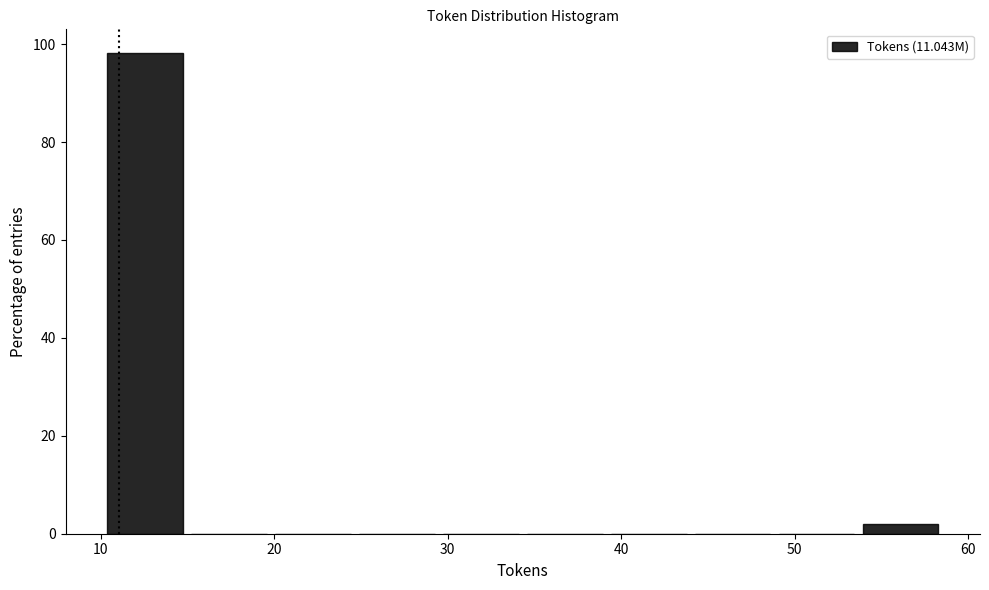

Reading left to right, transcribe this chart: for each bar, give the range it covers on the x-axis and its height. Neither the bar edges nor the heights are printed on the chart, so give them approximately, as read against the axes.

10 to 15: 98
15 to 20: 0
20 to 25: 0
25 to 29: 0
29 to 34: 0
34 to 39: 0
39 to 44: 0
44 to 49: 0
49 to 54: 0
54 to 59: under 2